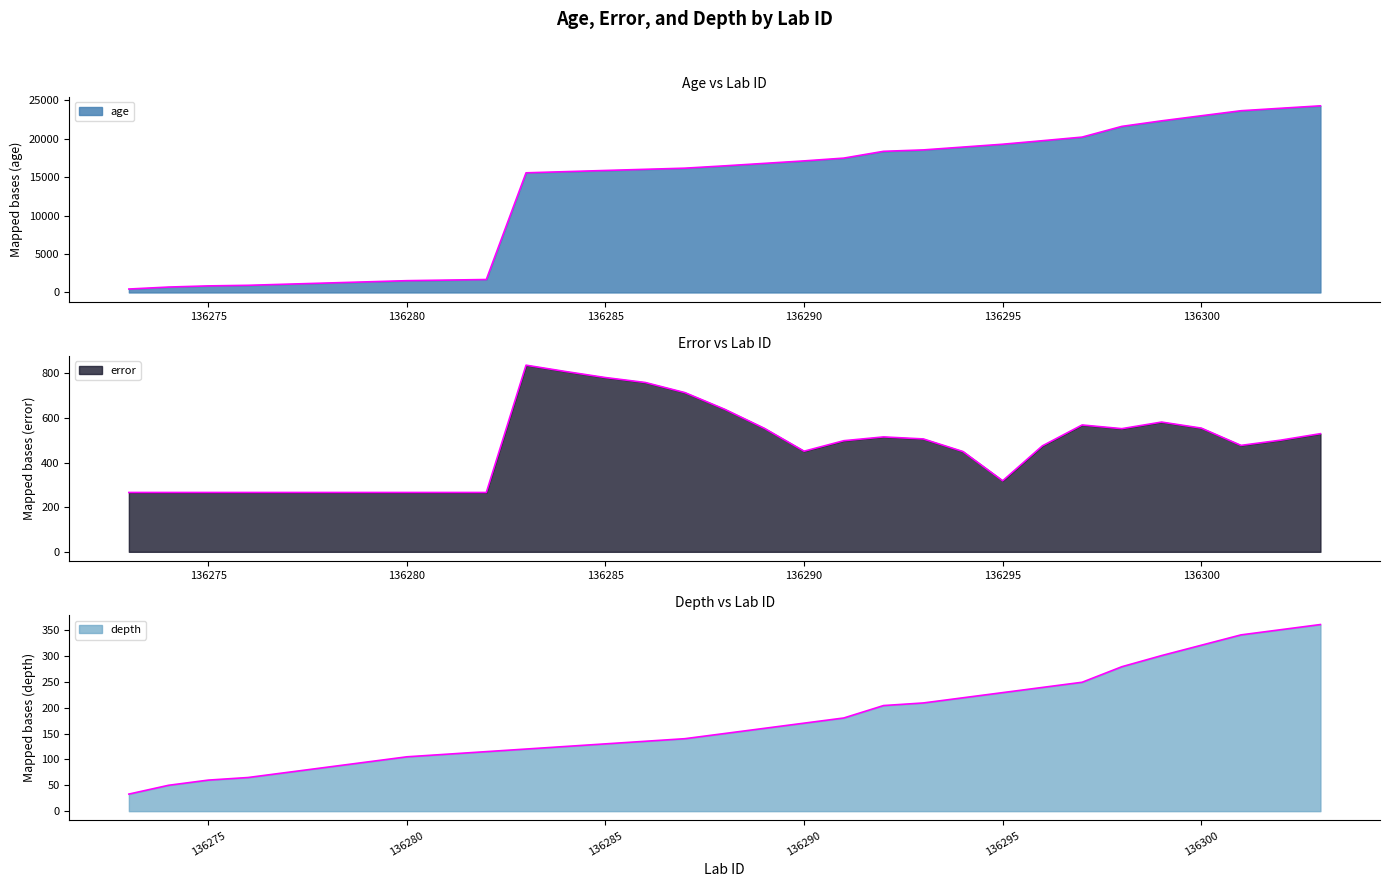

Reading left to right, list all the values displayed in this chart.

age: 447.0	704.0	855.0	930.0	1081.0	1231.0	1382.0	1533.0	1608.0	1684.0	15551.0	15705.0	15858.0	16007.0	16156.0	16457.0	16779.0	17101.0	17464.0	18346.0	18529.0	18898.0	19268.0	19726.0	20194.0	21586.0	22307.0	22966.0	23622.0	23942.0	24258.0
error: 266.0	266.0	266.0	266.0	266.0	266.0	266.0	266.0	266.0	266.0	836.5	808.0	781.0	759.0	713.5	639.0	553.5	451.0	498.0	515.0	506.0	449.5	318.5	475.0	568.5	552.0	581.5	554.5	477.0	500.5	529.5
depth: 33.0	50.0	60.0	65.0	75.0	85.0	95.0	105.0	110.0	115.0	120.0	125.0	130.0	135.0	140.0	150.0	160.0	170.0	180.0	204.0	209.0	219.0	229.0	239.0	249.0	279.0	300.5	320.5	340.5	350.5	360.5